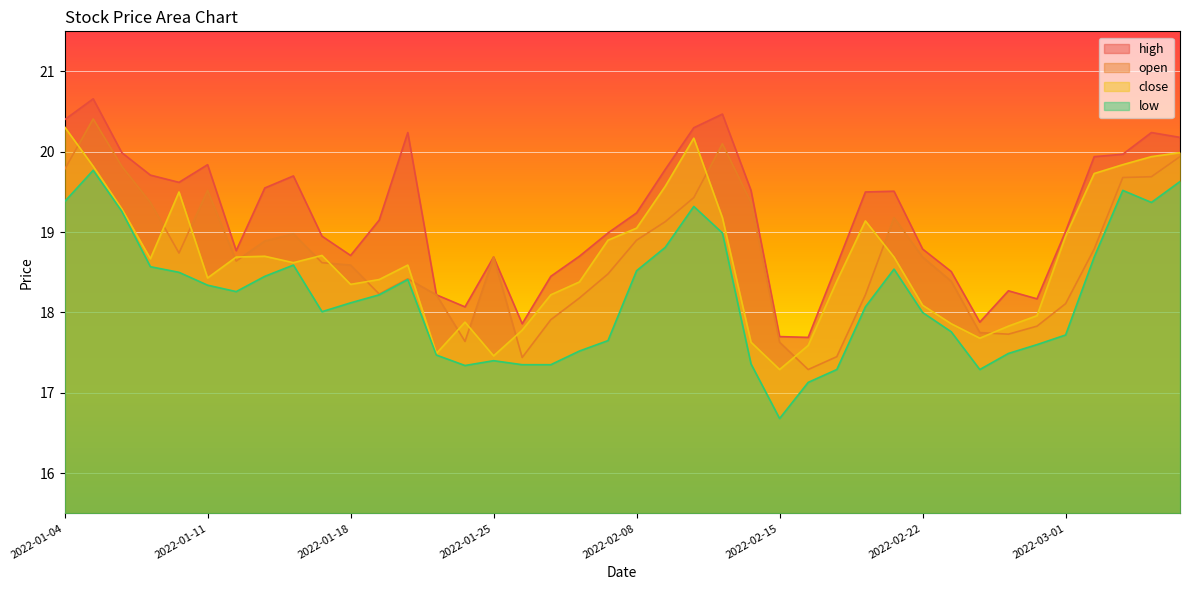

True or false: close has more than 0 points higher than both neighbors.

True